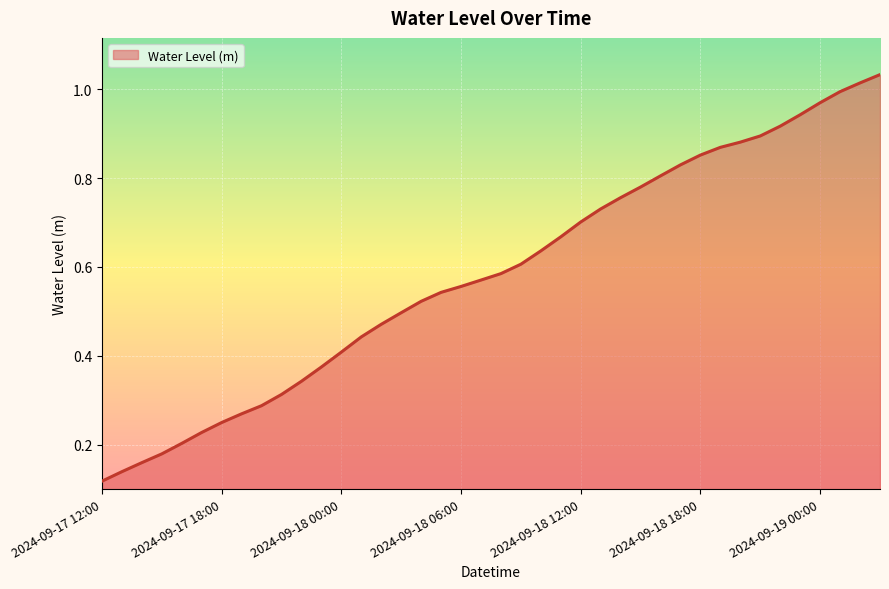

What is the value of the 37th point from the left?

1.0